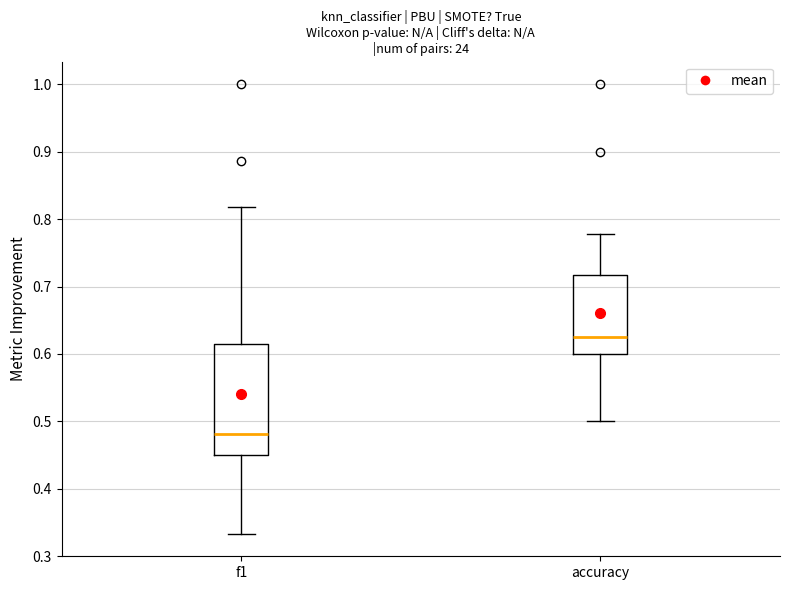

Comparing the boxes themselves (not the whiskers), which one is the tallest?

f1